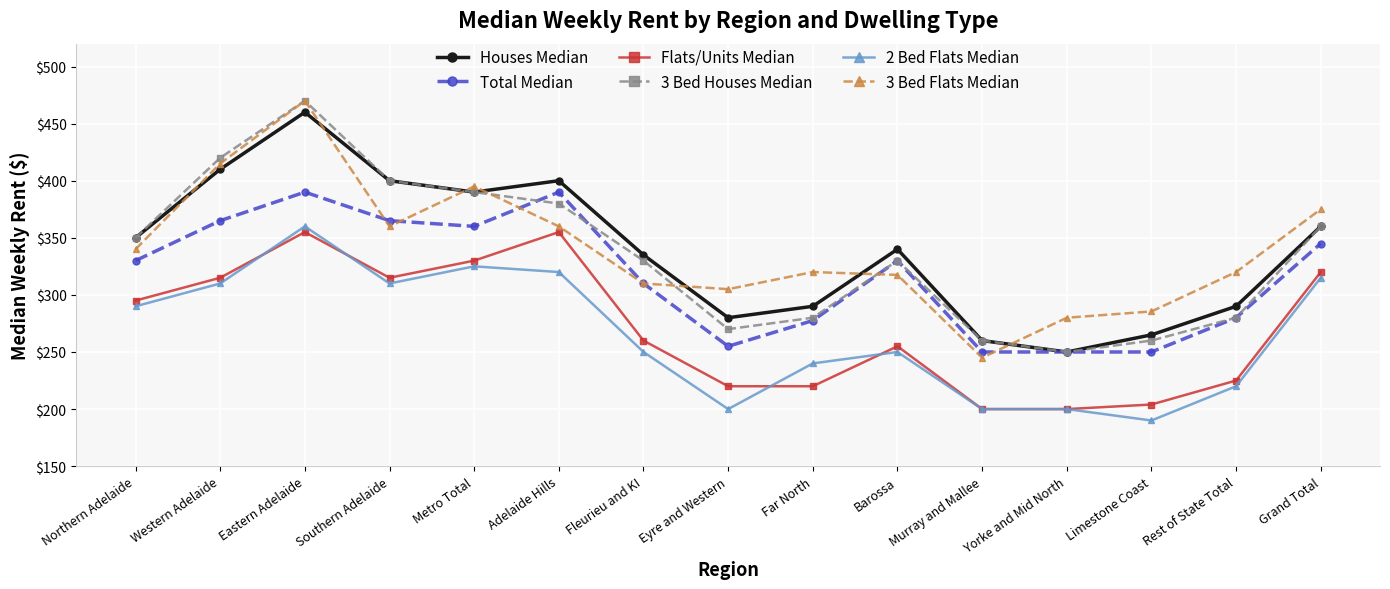

How many series are shown in this chart?

6